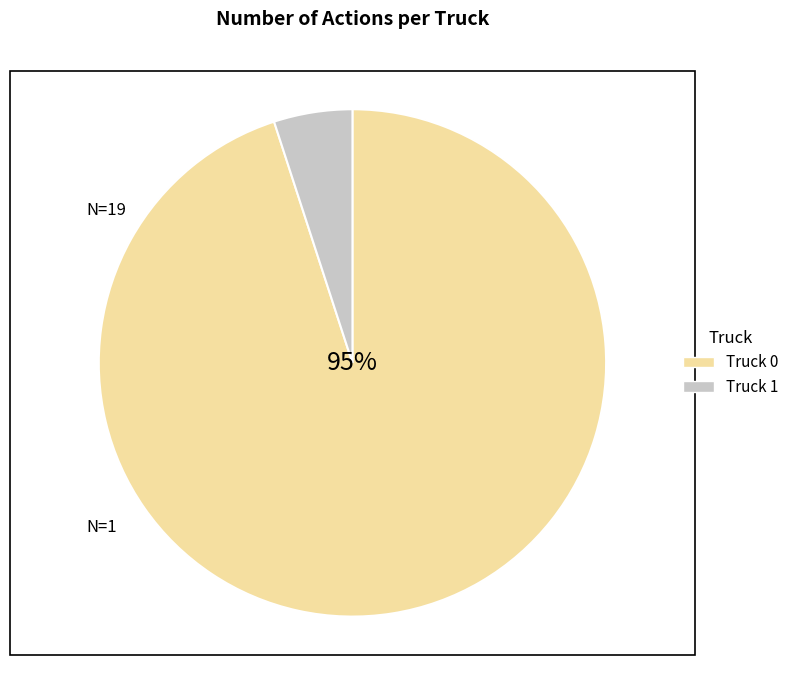

Is Truck 0 the majority of the pie?

Yes